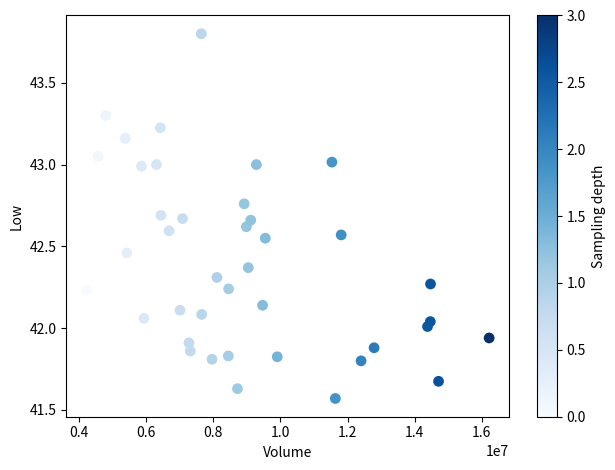

What is the range of Y values (max minus min)?

2.2